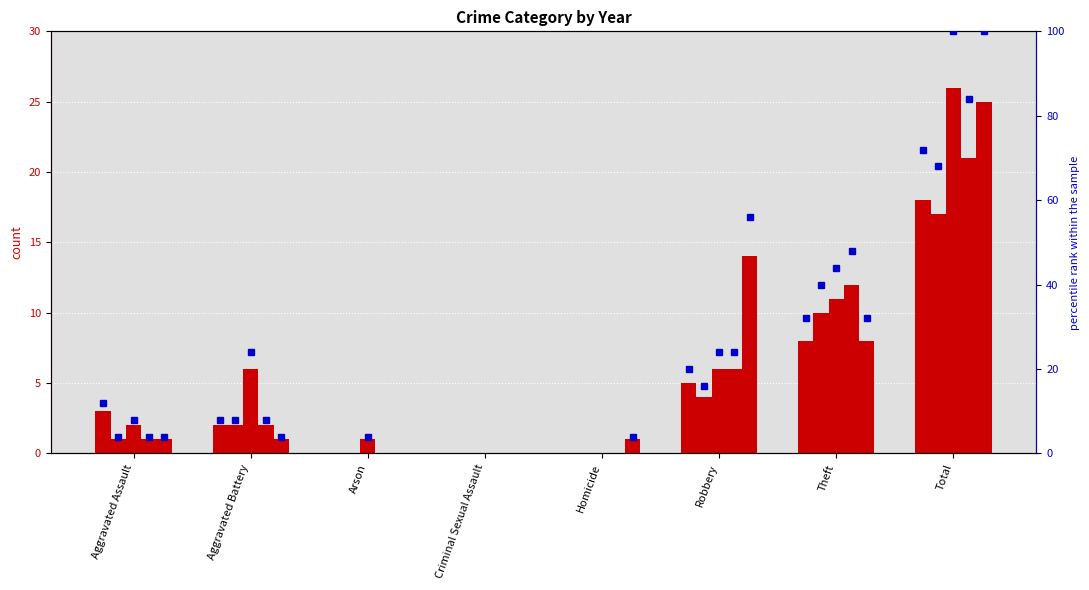

The 2025 series shows 1 at Homicide. True or false?

False